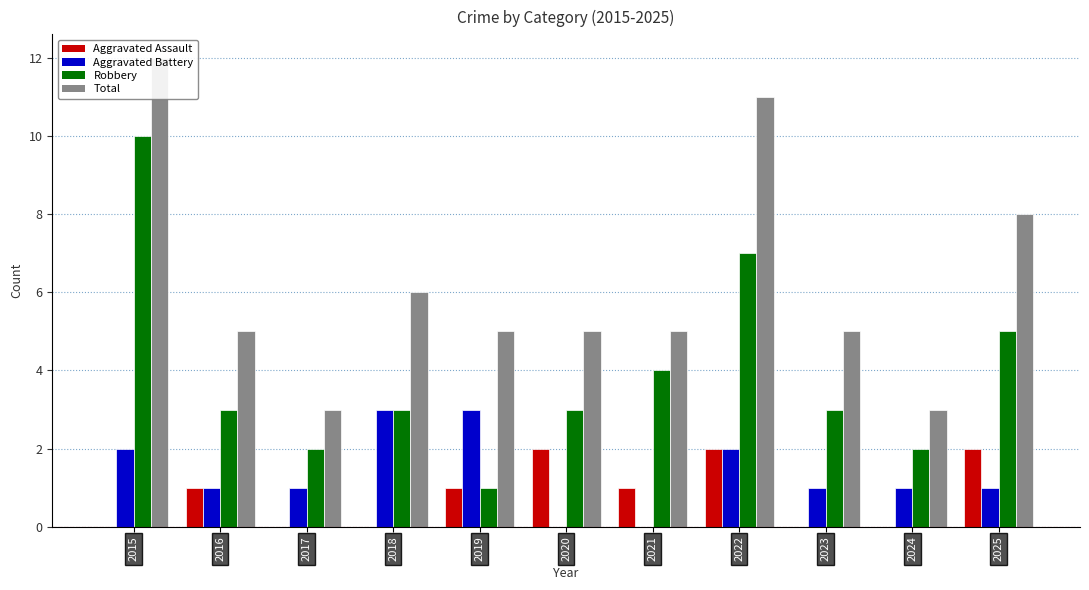

What value does the Aggravated Battery series have at 2025?

1